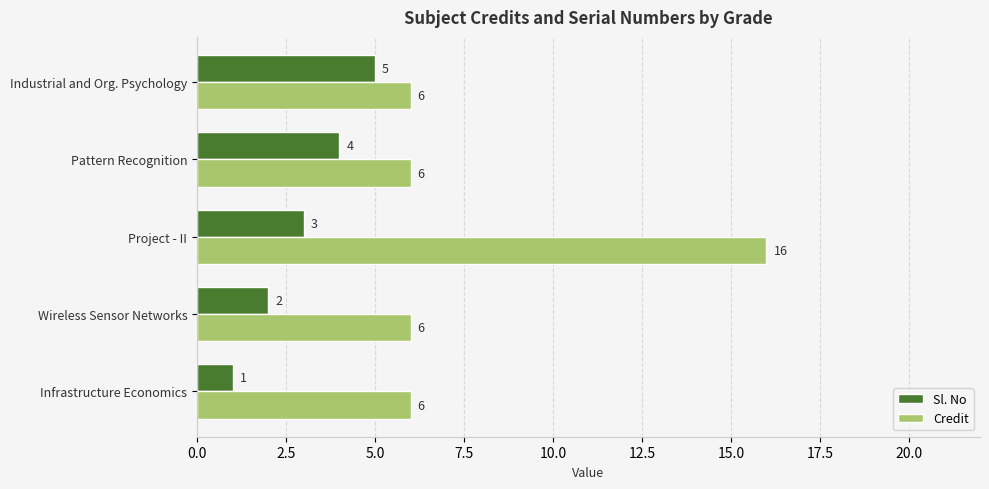

Is it true that Credit equals 10 at Infrastructure Economics?

False